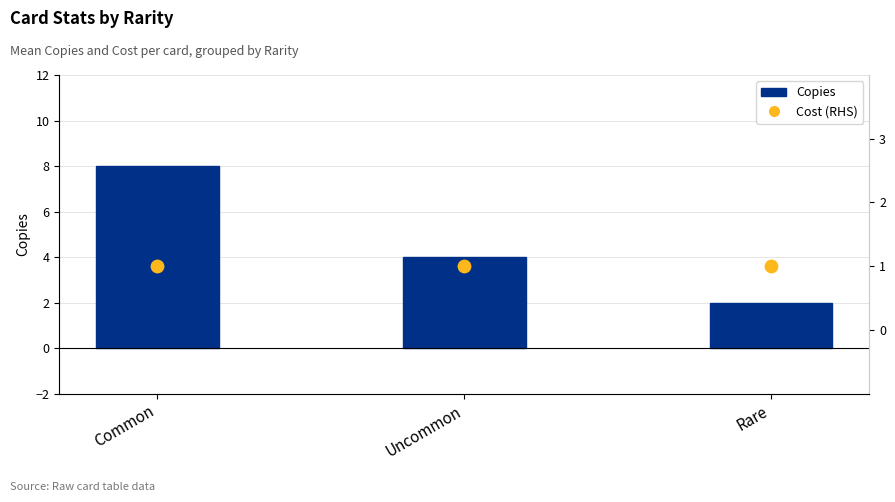

At how many categories does at least one series exceed 1?

3